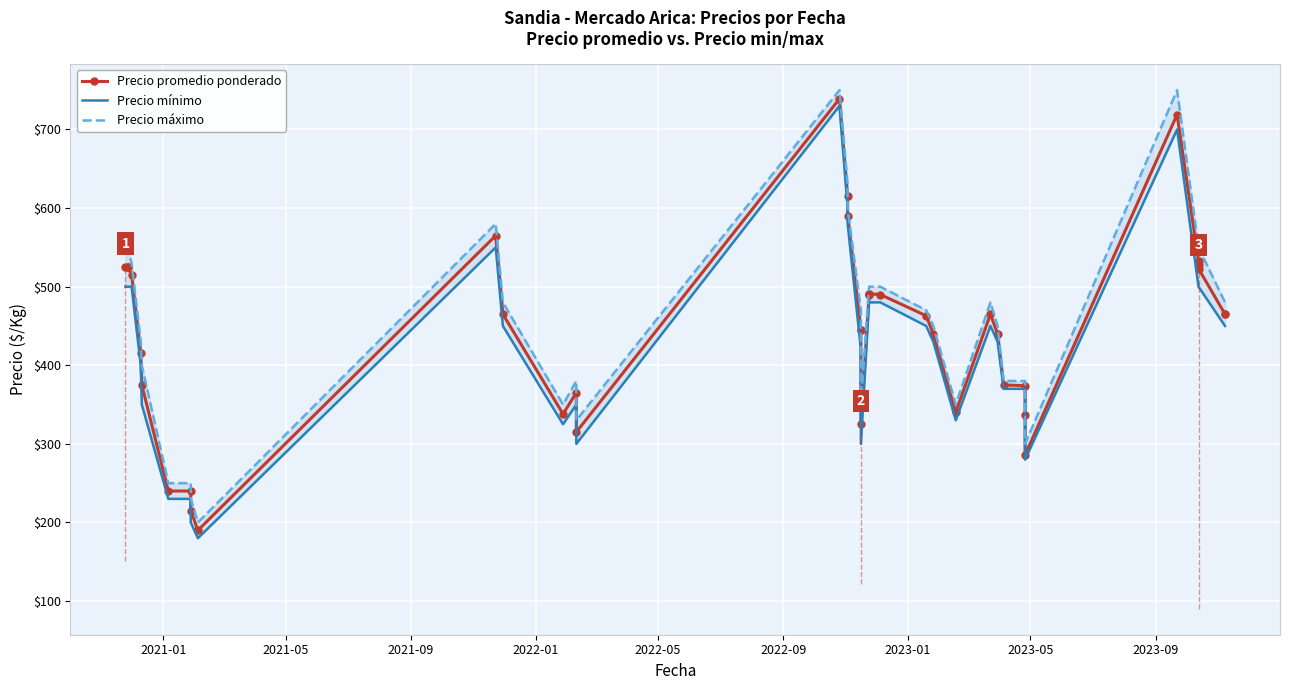

At how many categories does at least one series exceed 364?

30